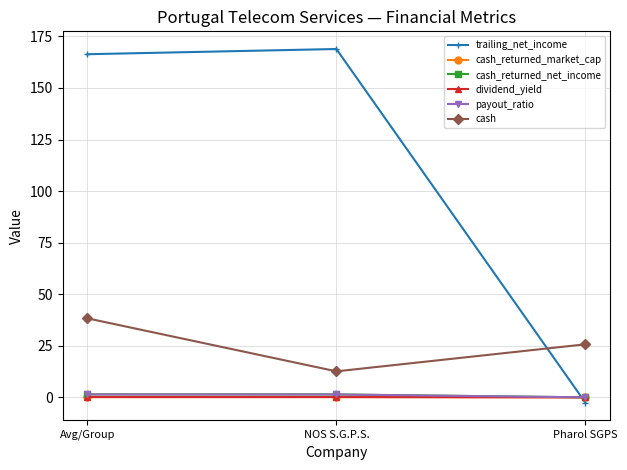

Which category has the lowest value across all series?

Pharol SGPS